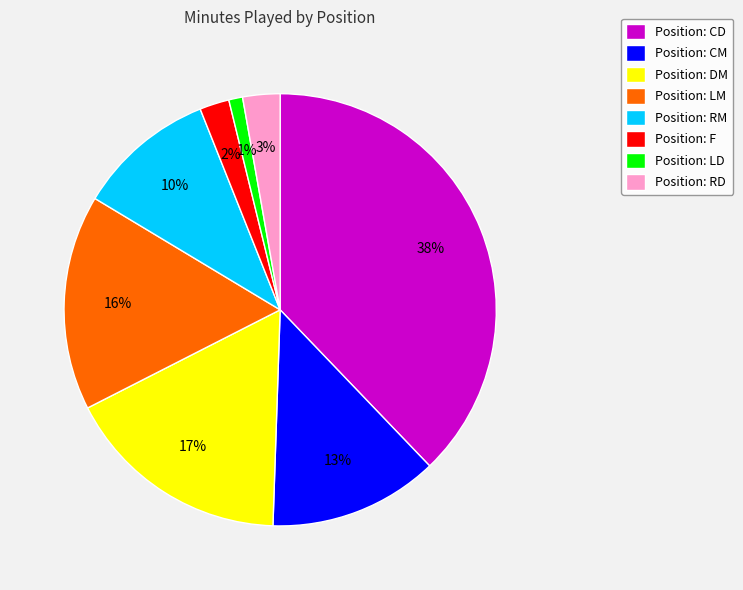

Which has a higher value, Position: DM or Position: CD?

Position: CD